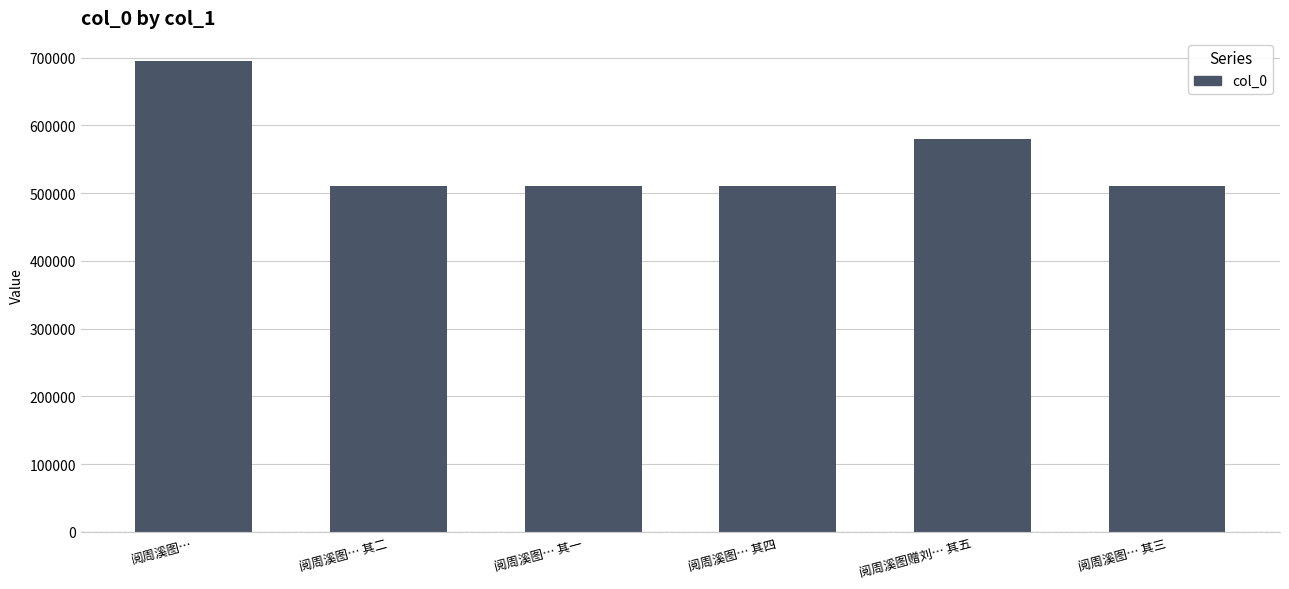

The value at 阅周溪图… 其三 is 510362. True or false?

True